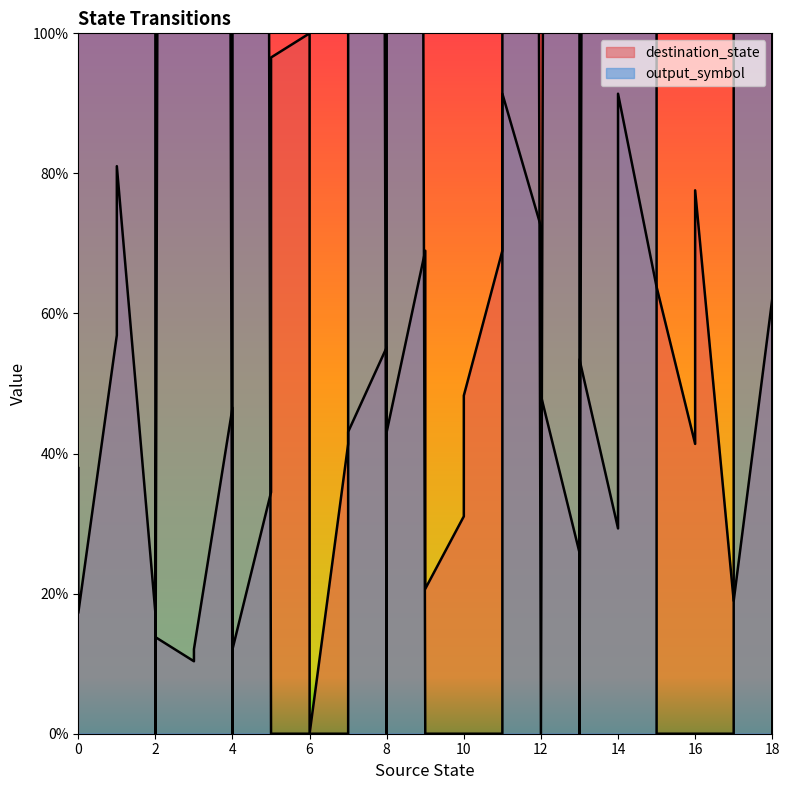

Which series has the largest total across all categories?

output_symbol